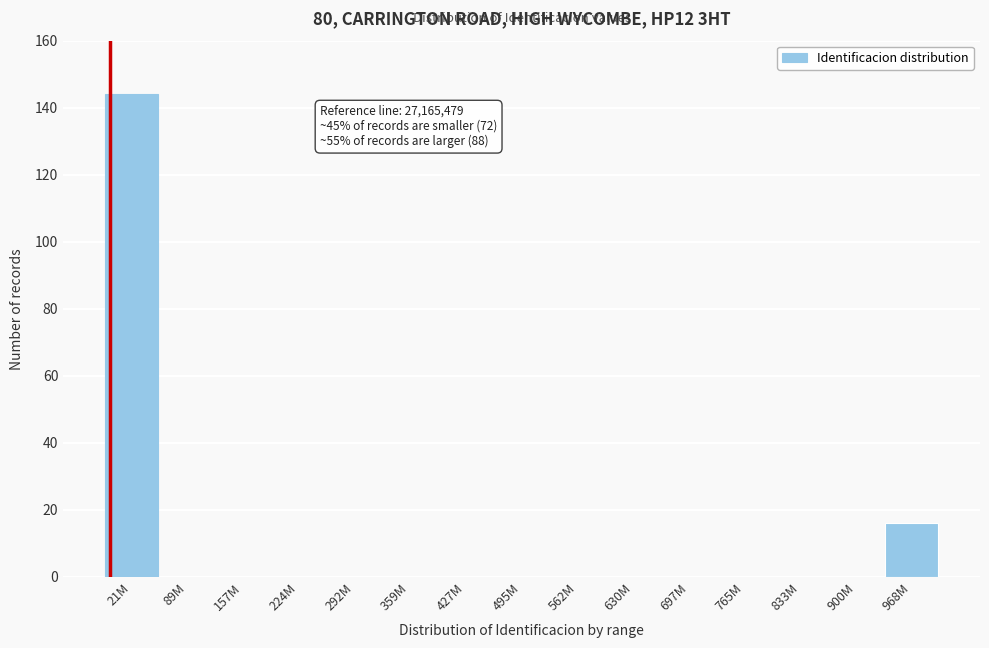

Reading right to left, transcribe all the data shown in this chart.

968M=16	900M=0	833M=0	765M=0	697M=0	630M=0	562M=0	495M=0	427M=0	359M=0	292M=0	224M=0	157M=0	89M=0	21M=144